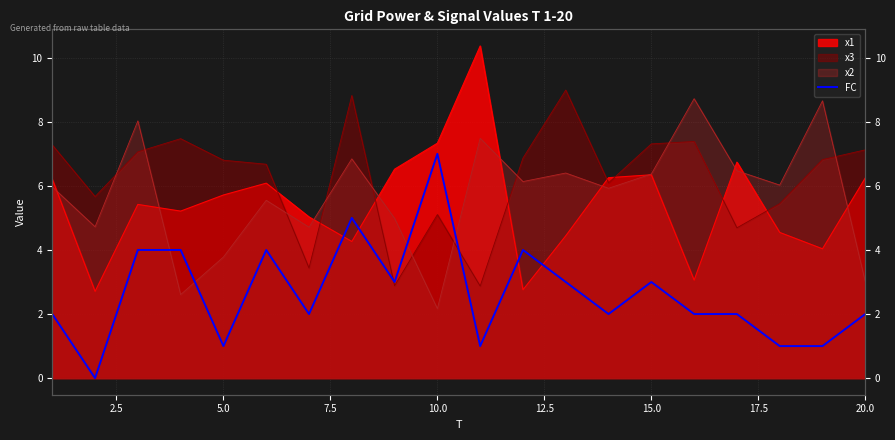

True or false: the data shows 1 at 13.

False